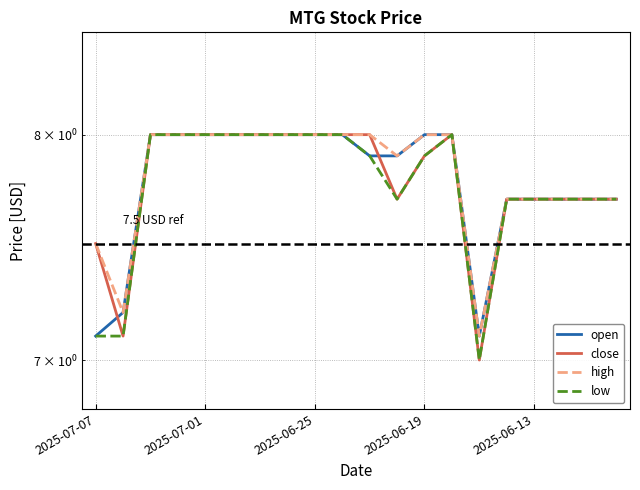

True or false: low and close intersect in this chart.

False